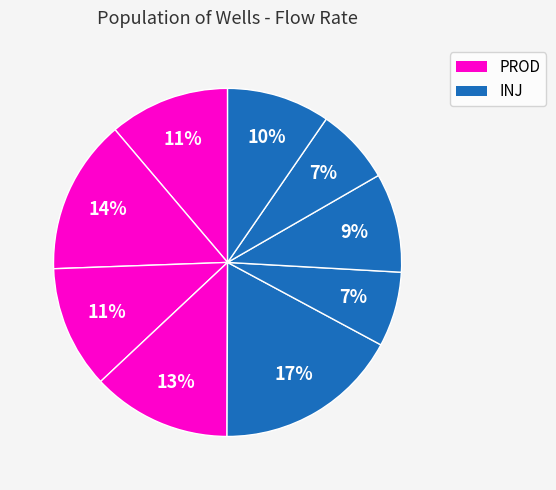

Is there any slice that represents more than half of the pie?

No